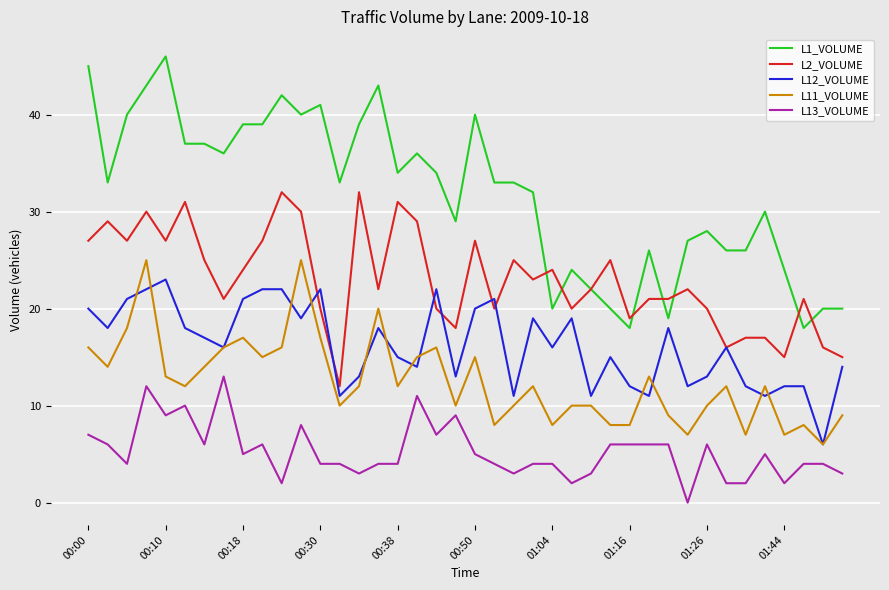

True or false: L2_VOLUME and L13_VOLUME intersect in this chart.

False